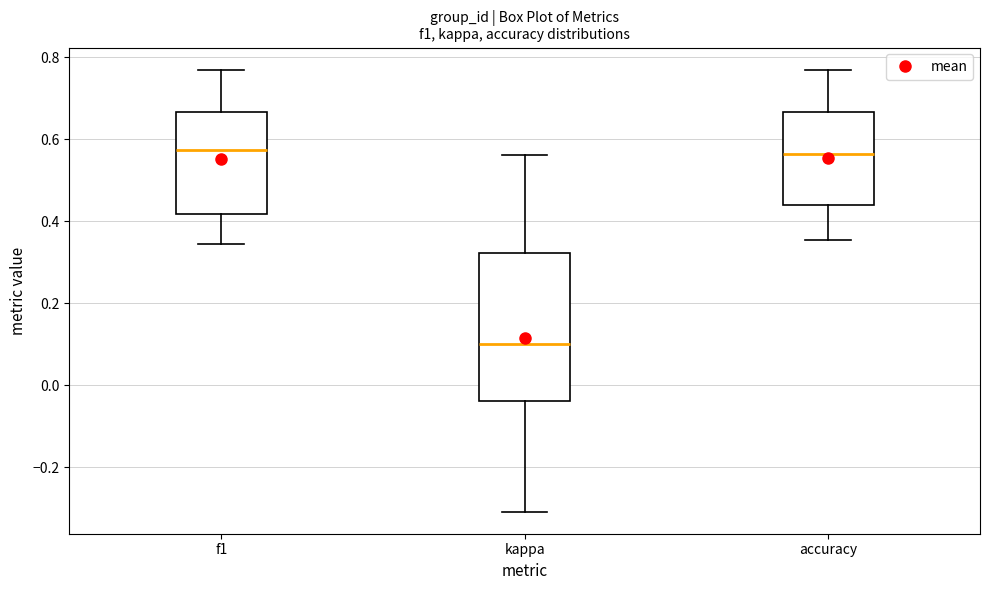

Reading left to right, transcribe this box plot: for each box, give where its median line is, the range the box spans, and where its two whiskers end, as read against the y-axis. The values are not printed on the chart, so give them approximately, as read against the axis.

f1: median 0.58, box 0.42 to 0.66, whiskers 0.34 to 0.76
kappa: median 0.10, box -0.04 to 0.32, whiskers -0.30 to 0.56
accuracy: median 0.56, box 0.44 to 0.66, whiskers 0.36 to 0.76